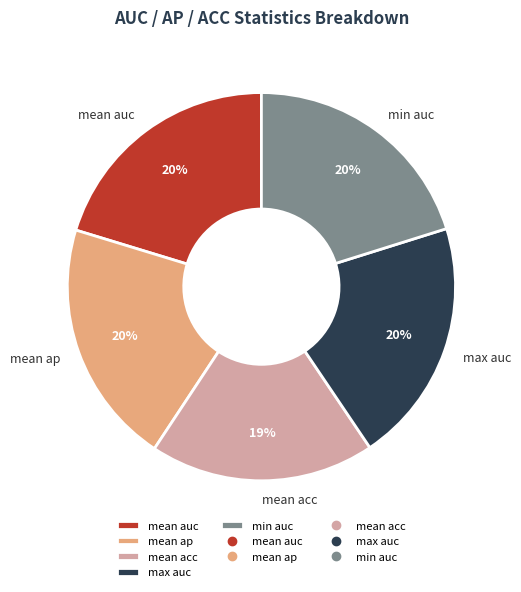

Do mean acc and mean ap together represent more than half of the pie?

No